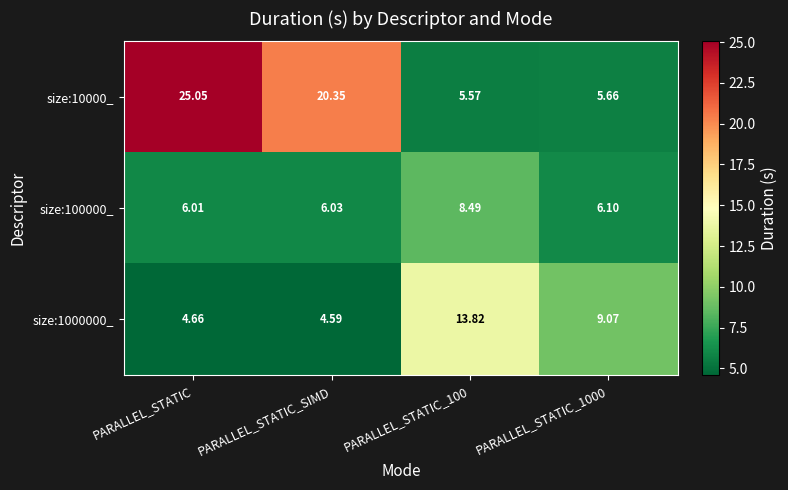

Rank the series by their maximum value, from highest to lowest.

size:10000_, size:1000000_, size:100000_